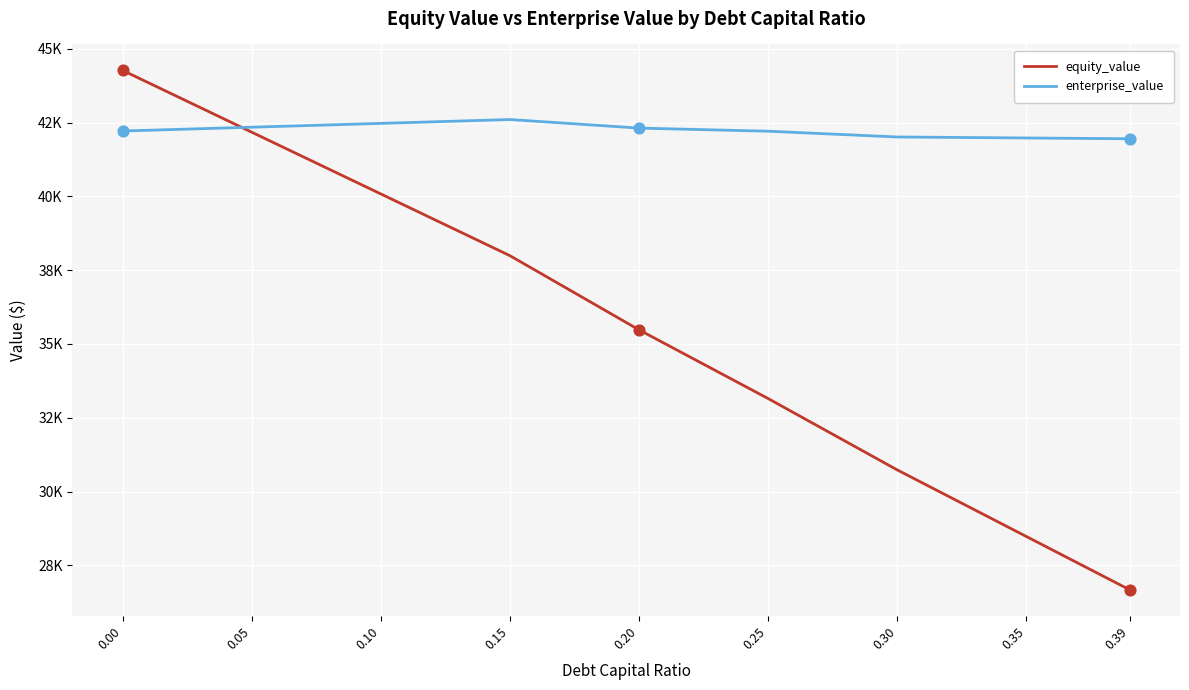

At how many categories does at least one series exceed 27673?

9